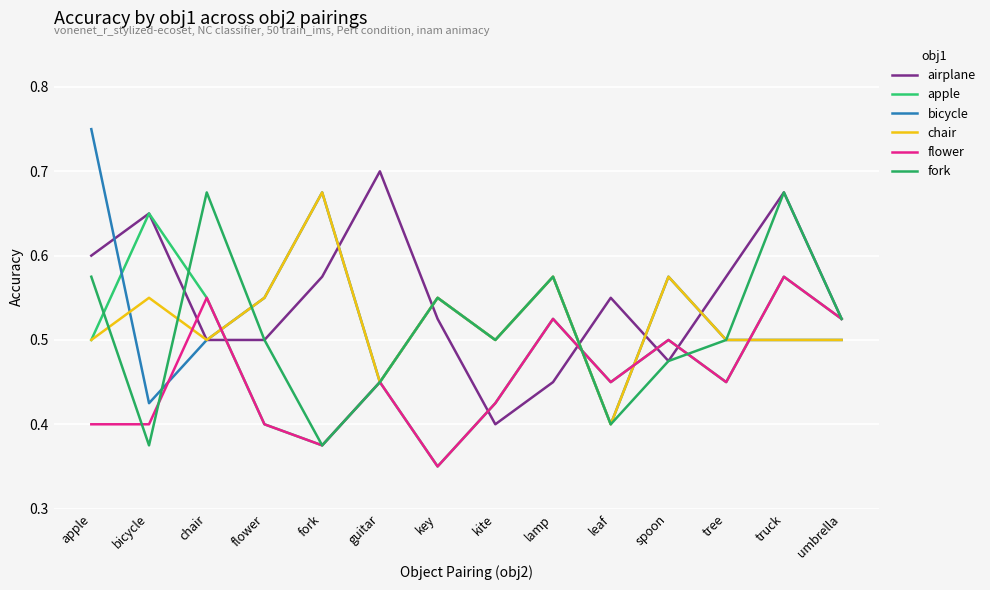

What is the value of the airplane point at the 6th from the left?

0.7